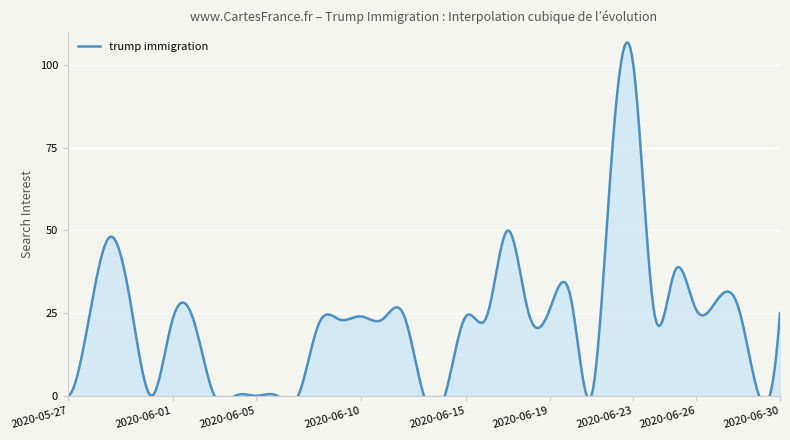

How many data points are above 24?

15